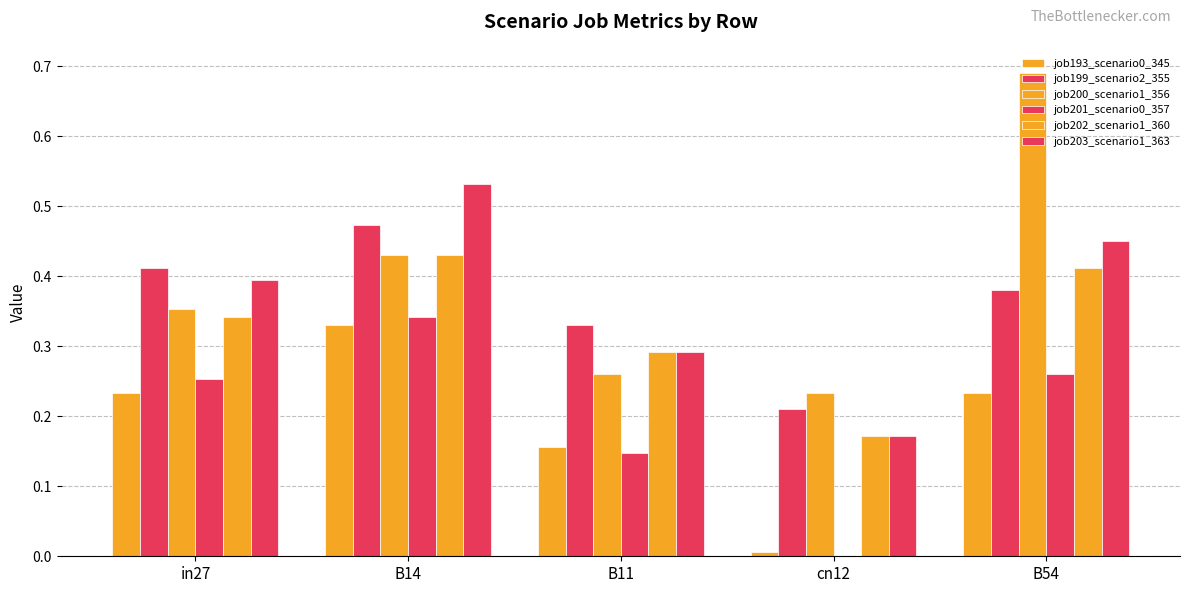

Does the chart contain stacked bars?

No